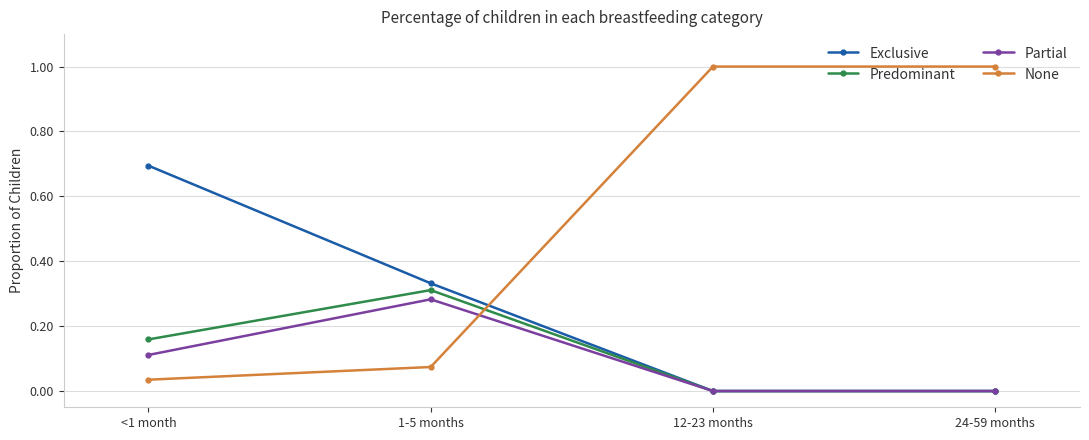

Which series has the largest total across all categories?

None